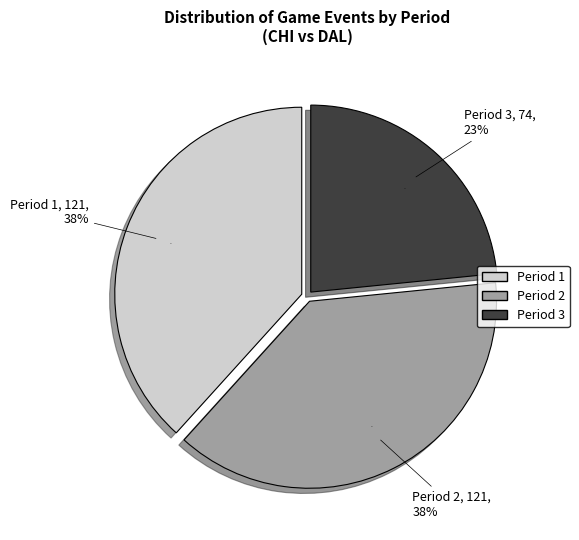

To the nearest percent, what percentage of the pie is Period 3?

23%